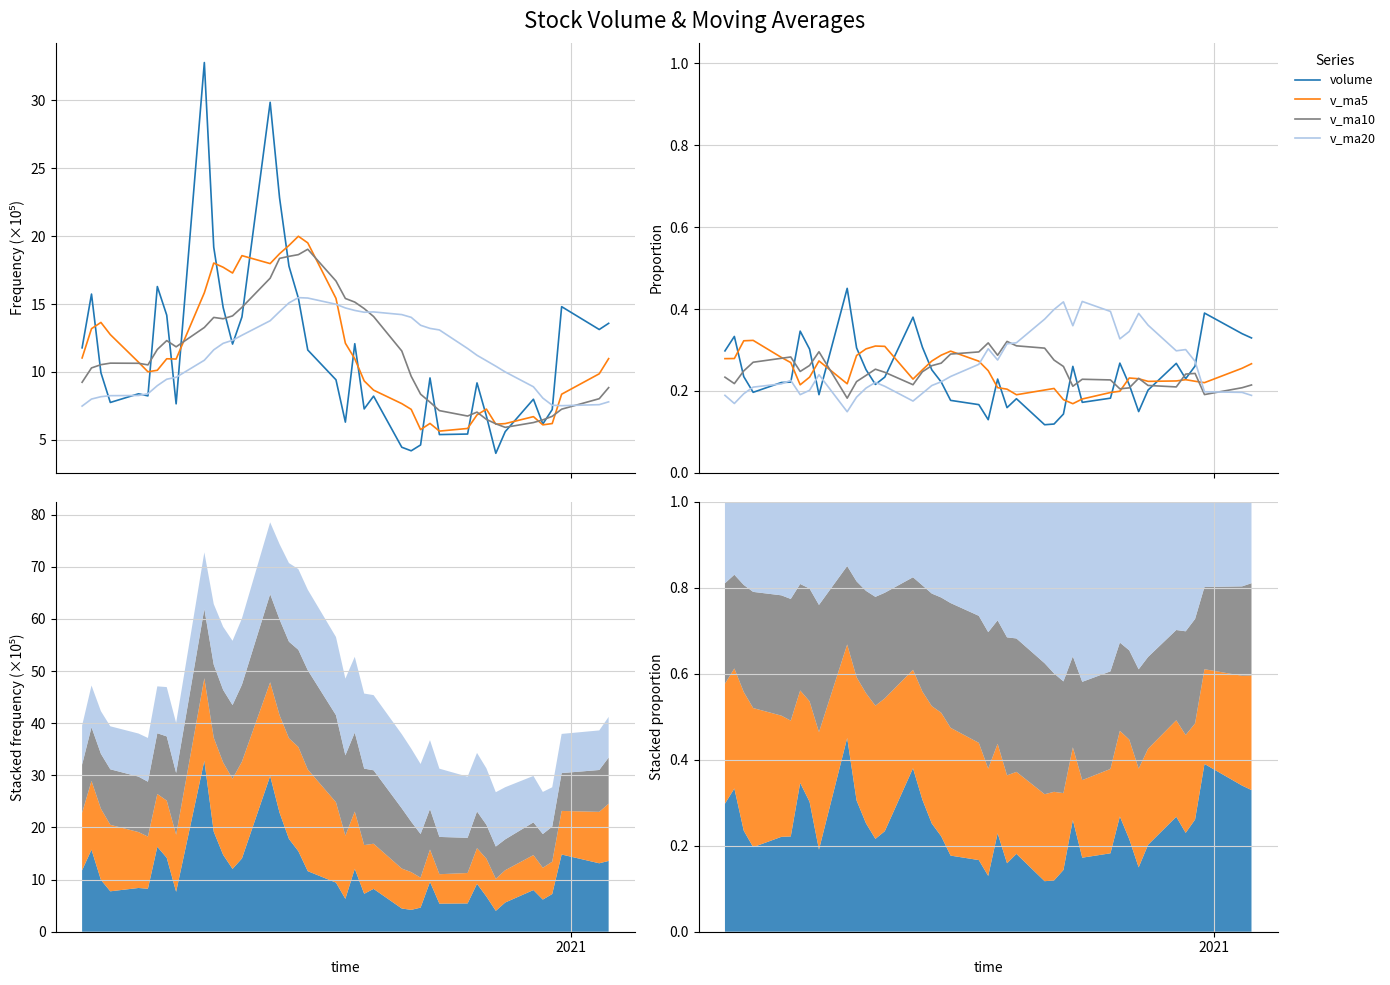

How many interior local valleys does the v_ma10 series have?

9